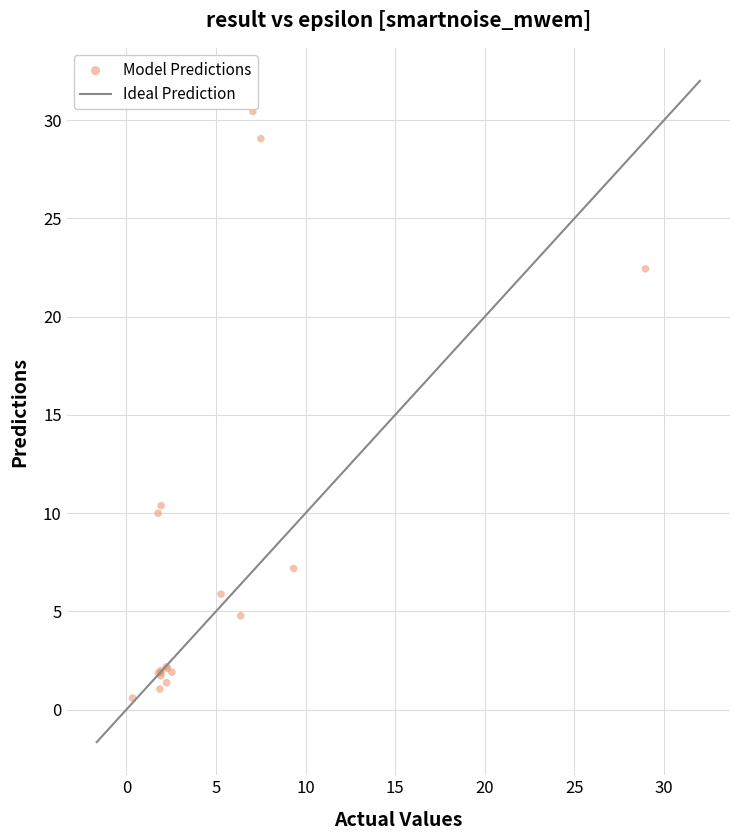

What Y value in the scatter plot is closest to 15?

10.4